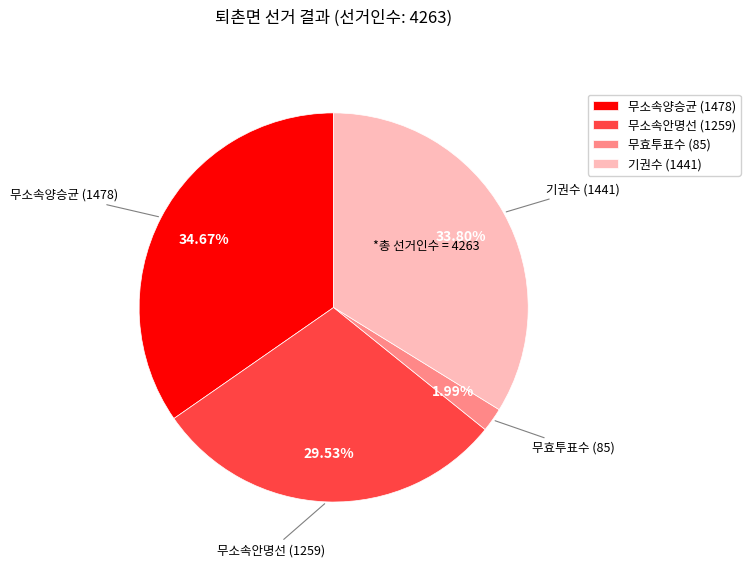

Count the number of slices in the pie.

4